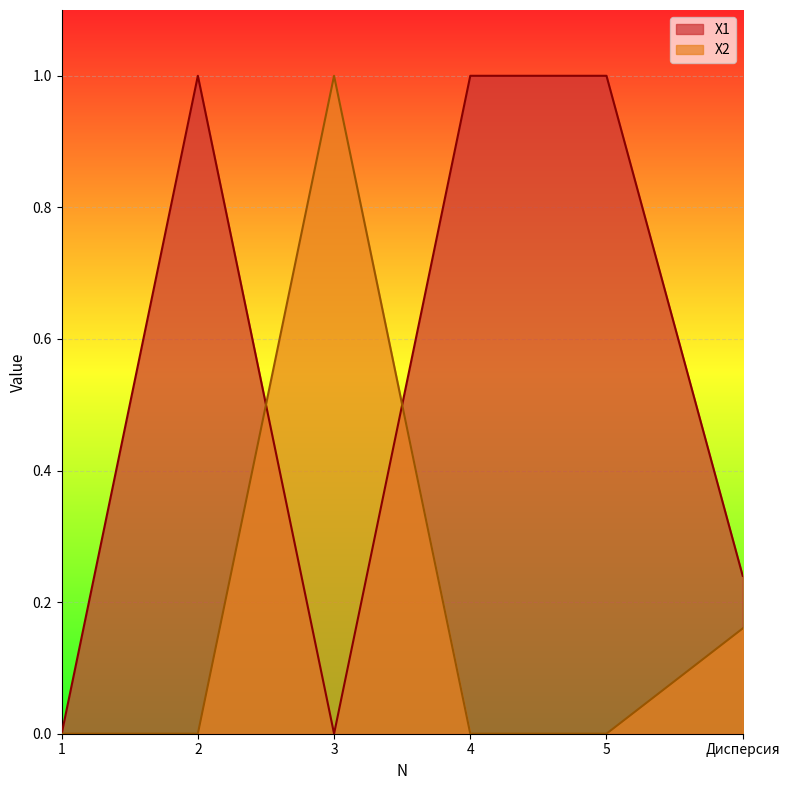

Reading left to right, what are all the values shown in this chart?

X1: 0.0	1.0	0.0	1.0	1.0	0.2
X2: 0.0	0.0	1.0	0.0	0.0	0.2